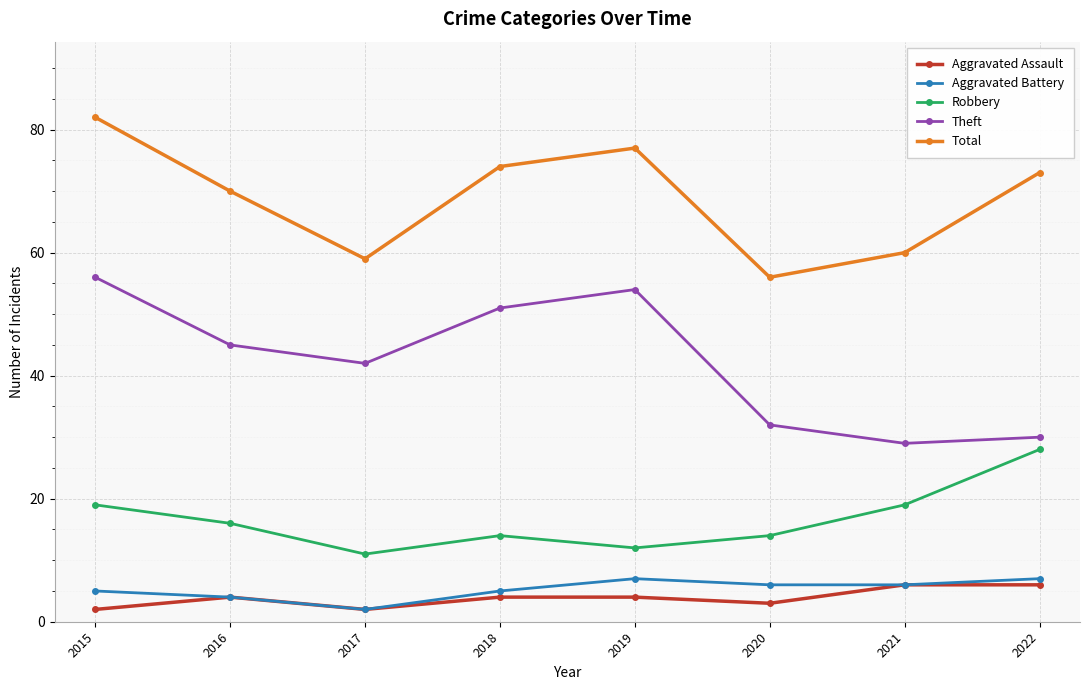

True or false: Robbery and Theft intersect in this chart.

False